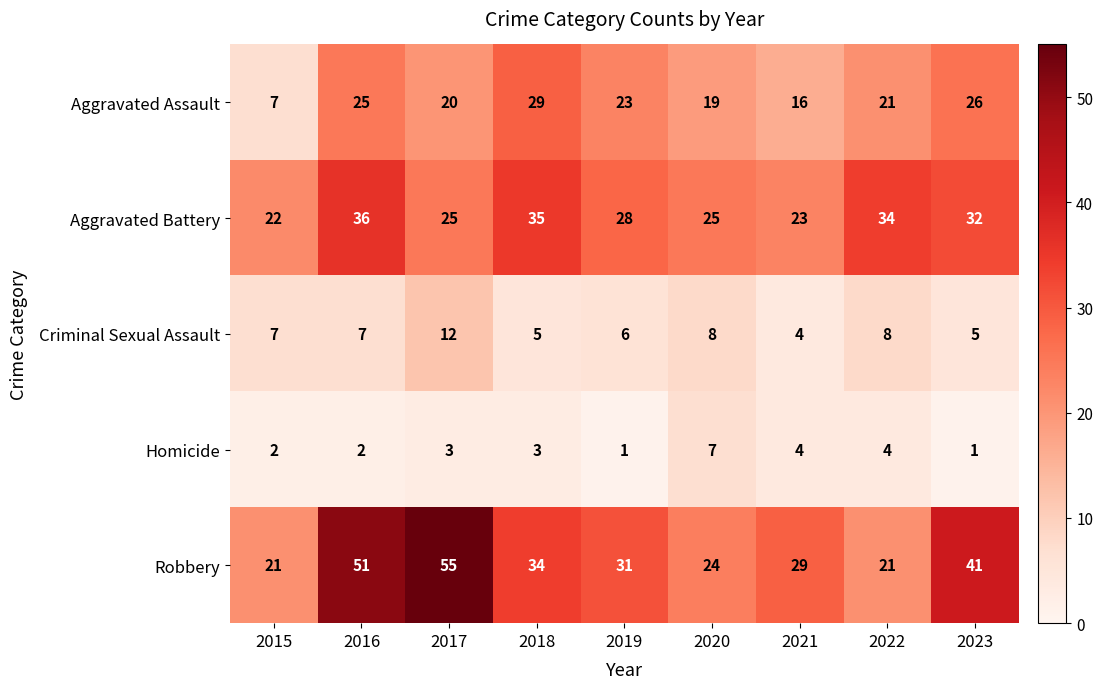

Which series has the widest spread of values?

Robbery